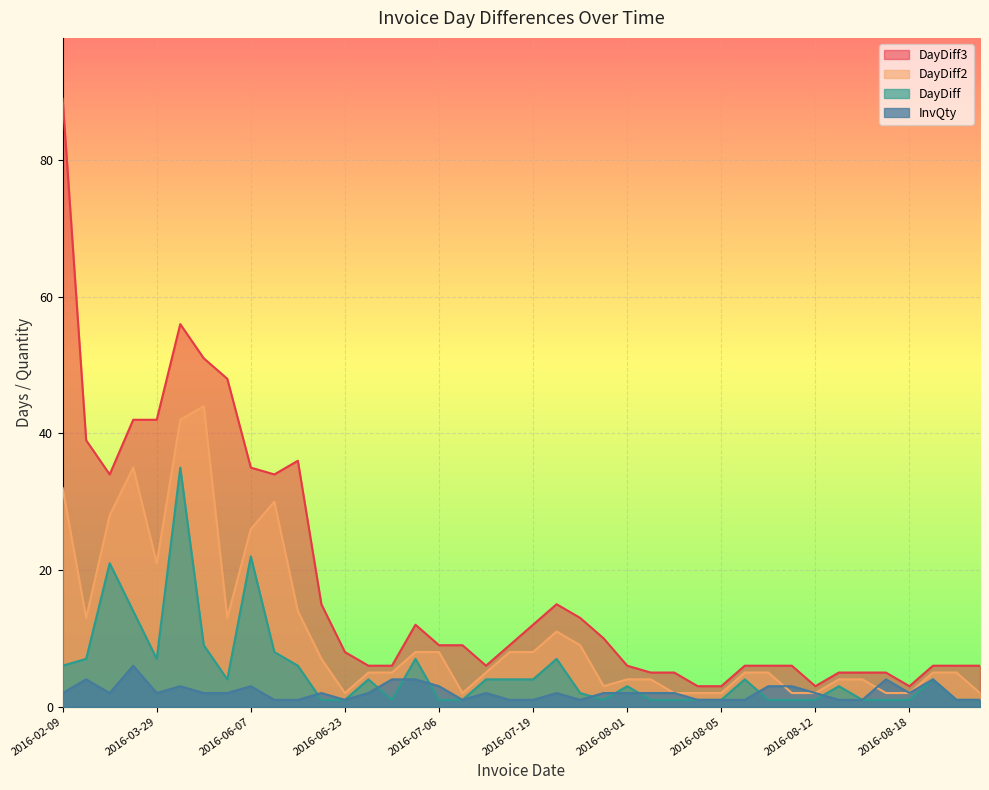

Is it true that DayDiff2 equals 5 at 2016-06-27?

True